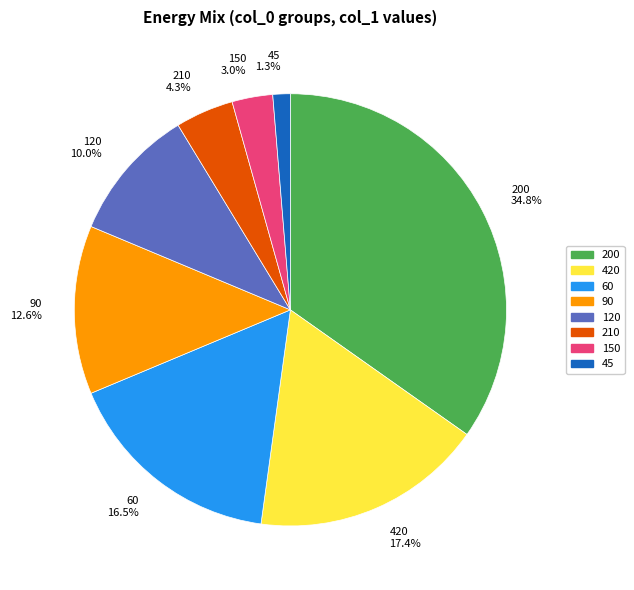

How much of the chart is everything except 45 1.3%?

98.7%